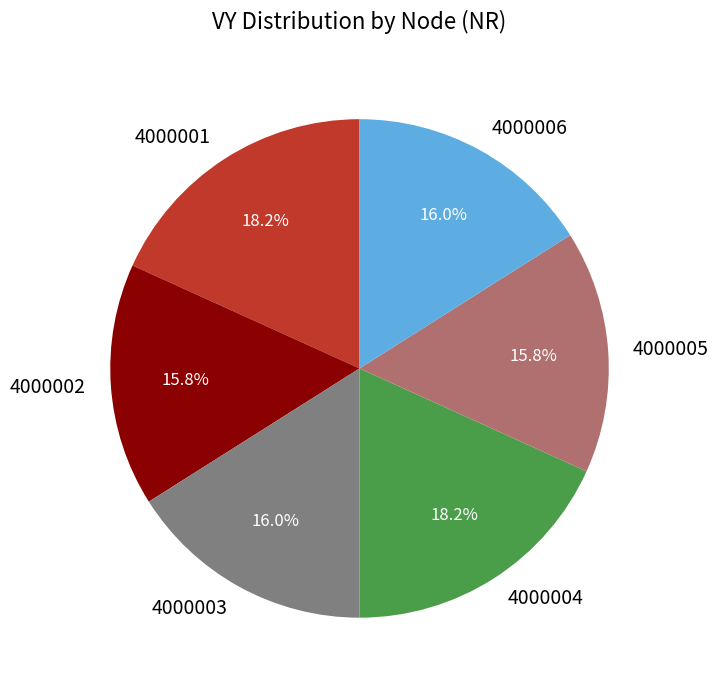

Between 4000003 and 4000001, which is larger?

4000001